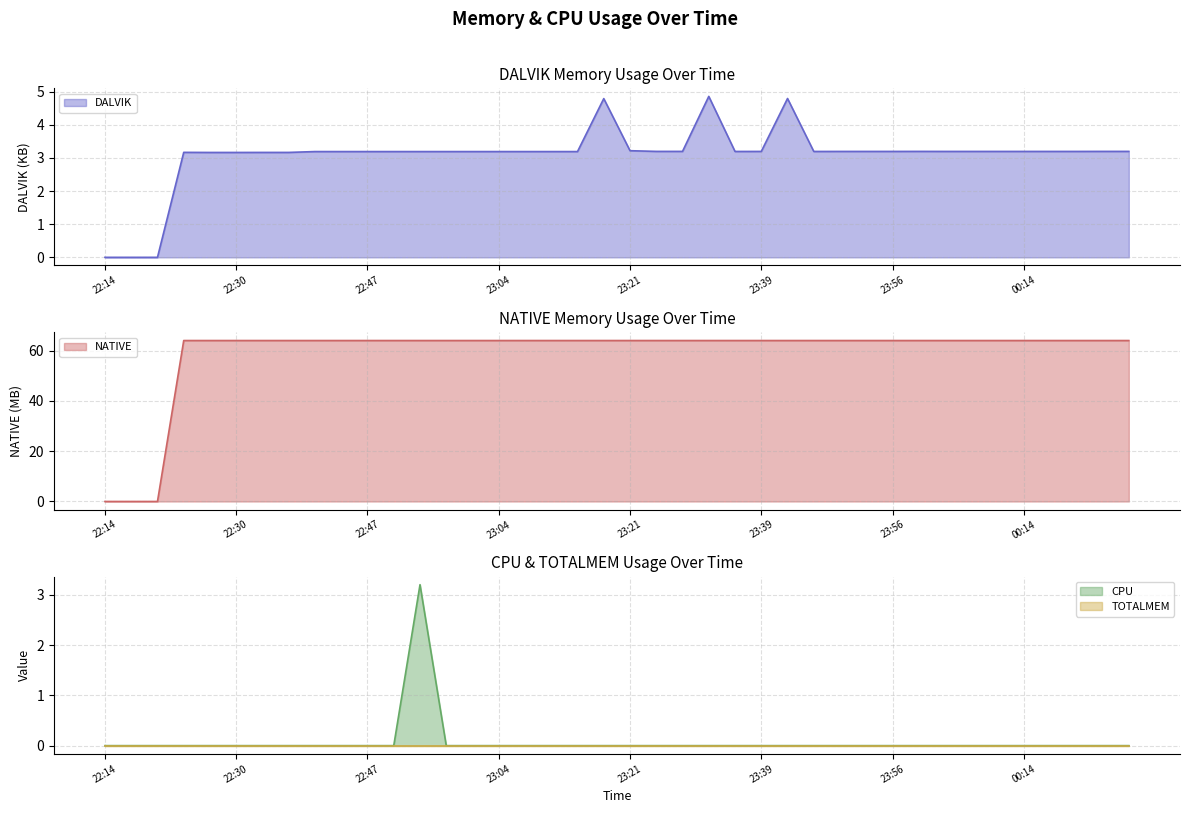

Which series changed the most between 00:10 and 00:28?

DALVIK